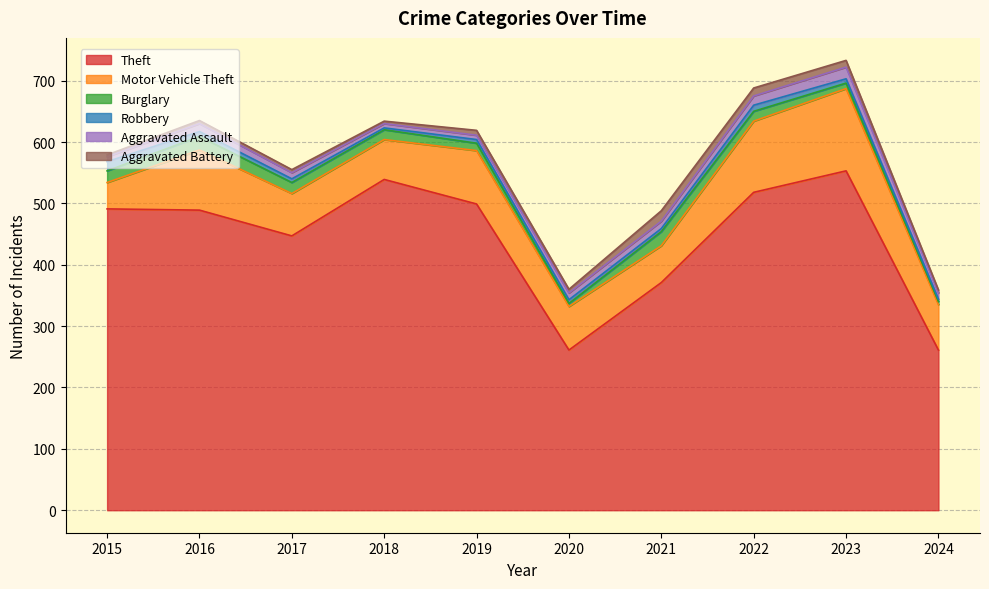

Which series has the largest range (max minus min)?

Theft